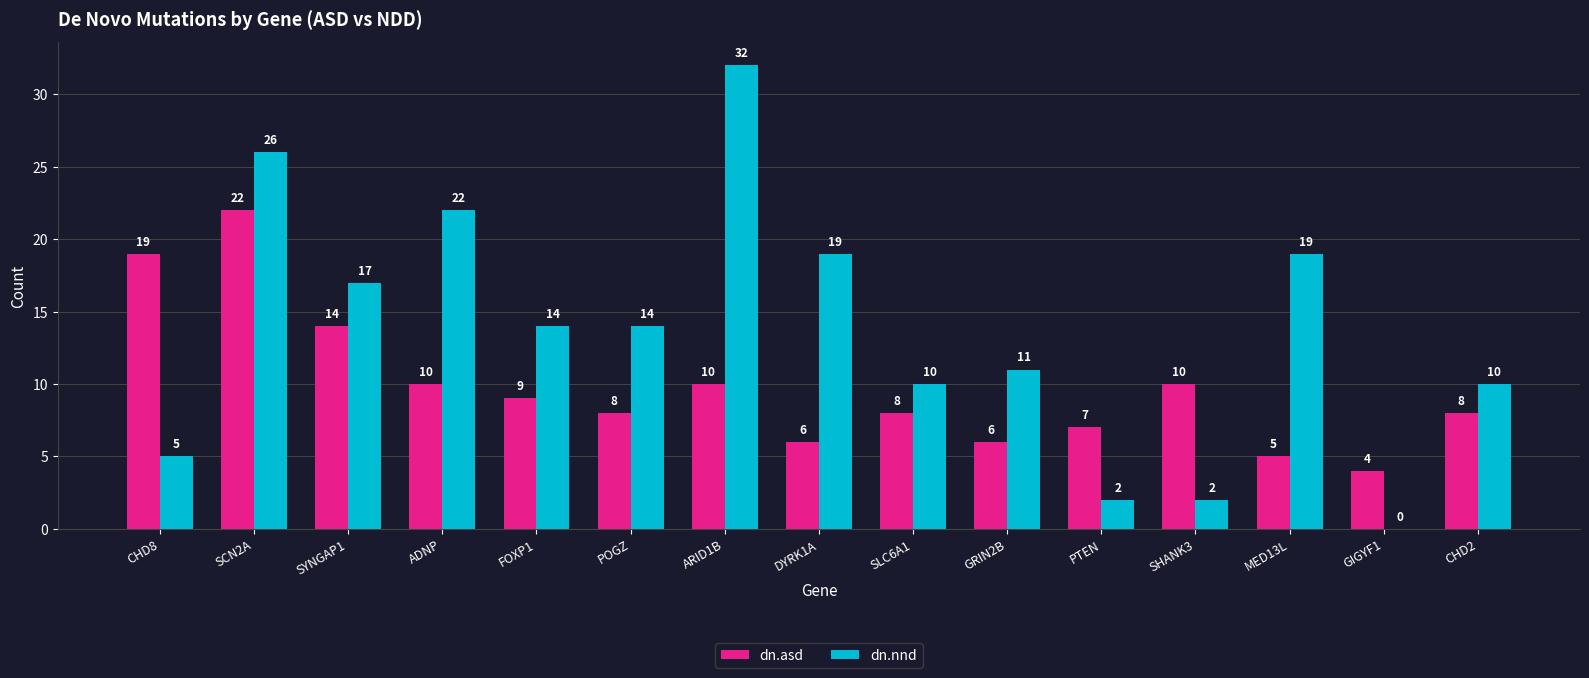

Which series has the largest range (max minus min)?

dn.nnd